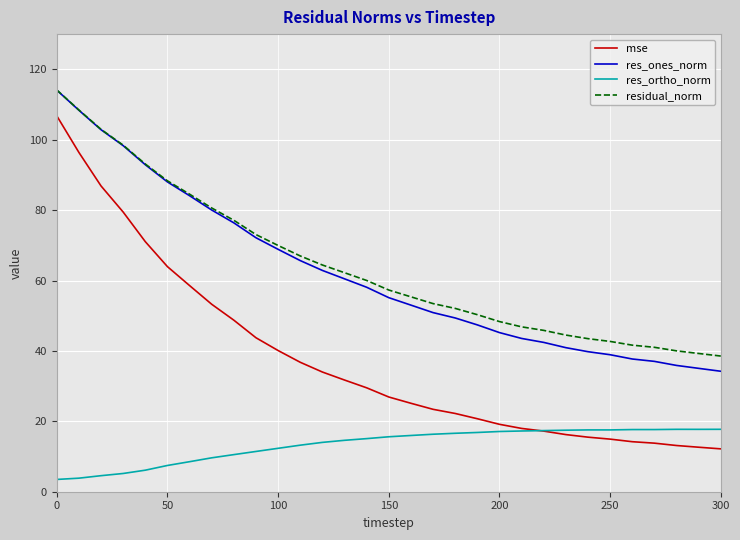

Which series has the widest spread of values?

mse